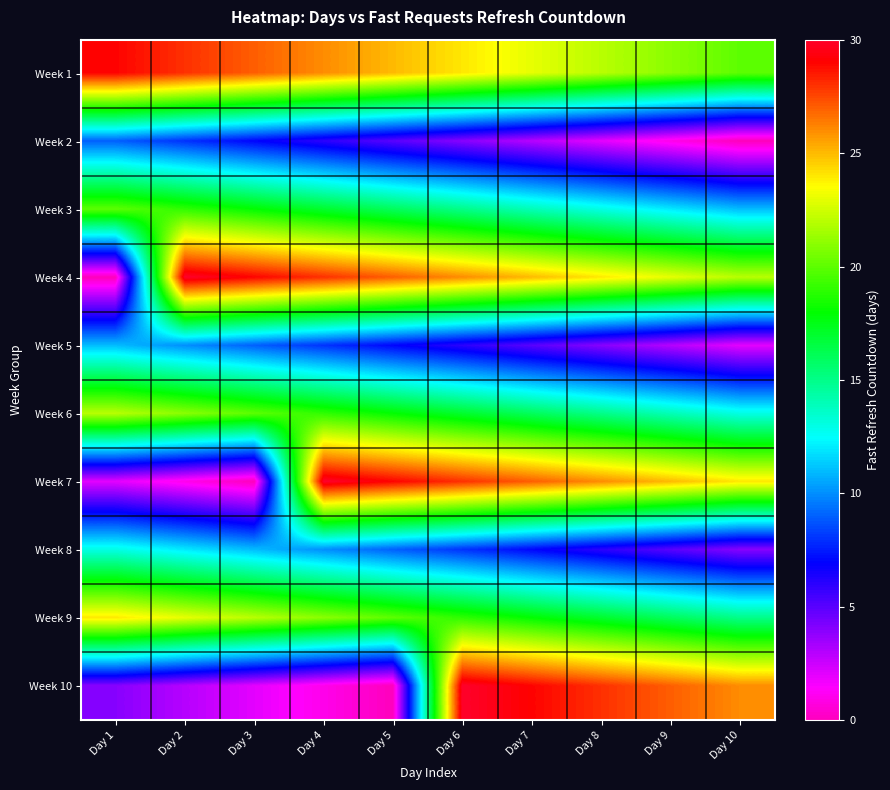

Which series has the largest total across all categories?

Week 1